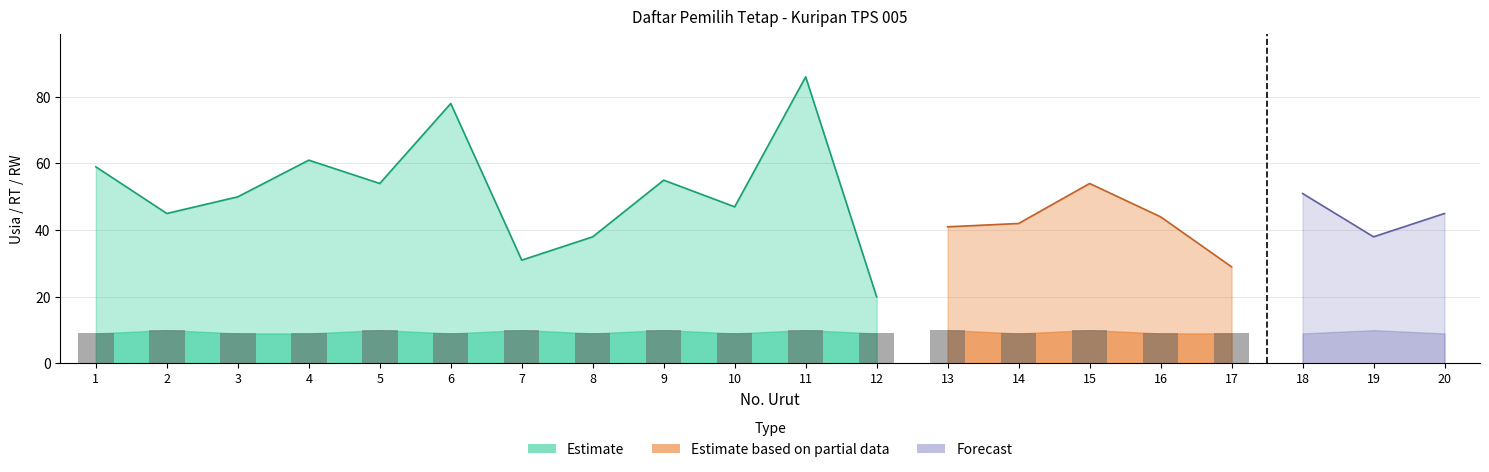

Count the number of data series in this chart.

3